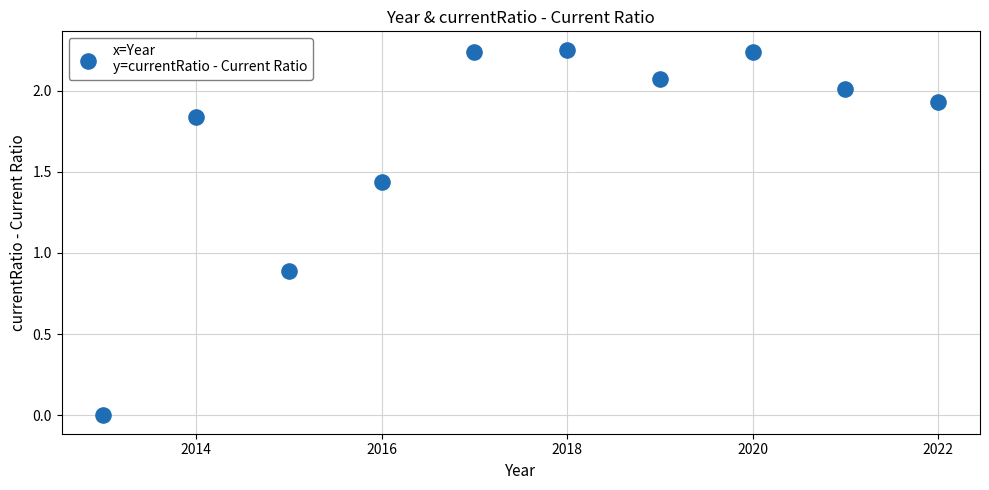

What Y value in the scatter plot is closest to 1?

0.9